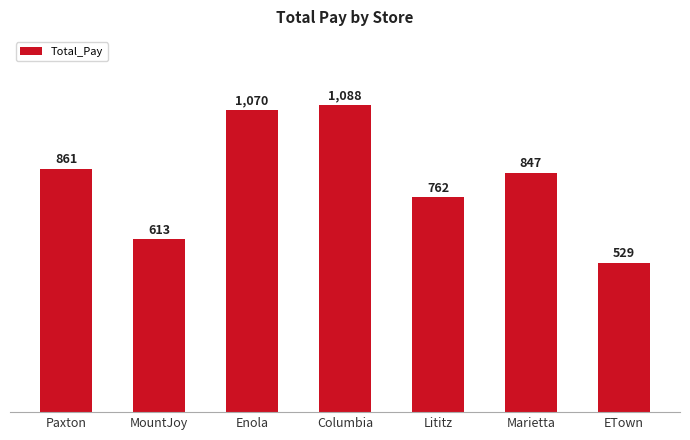

What is the label of the 1st bar from the left?

Paxton